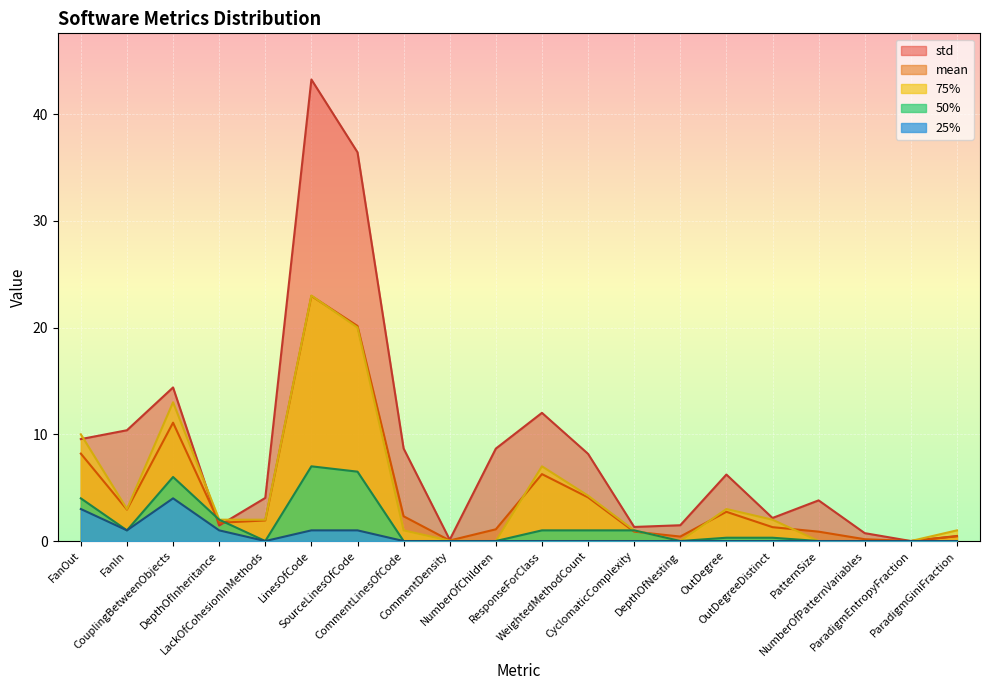

Reading right to left, what are all the values shown in this chart?

mean: ParadigmGiniFraction=0.4	ParadigmEntropyFraction=0.0	NumberOfPatternVariables=0.2	PatternSize=0.9	OutDegreeDistinct=1.3	OutDegree=2.7	DepthOfNesting=0.4	CyclomaticComplexity=0.9	WeightedMethodCount=4.1	ResponseForClass=6.3	NumberOfChildren=1.1	CommentDensity=0.1	CommentLinesOfCode=2.3	SourceLinesOfCode=20.1	LinesOfCode=23.0	LackOfCohesionInMethods=1.9	DepthOfInheritance=1.7	CouplingBetweenObjects=11.1	FanIn=3.0	FanOut=8.2
std: ParadigmGiniFraction=0.5	ParadigmEntropyFraction=0.0	NumberOfPatternVariables=0.7	PatternSize=3.8	OutDegreeDistinct=2.2	OutDegree=6.2	DepthOfNesting=1.5	CyclomaticComplexity=1.3	WeightedMethodCount=8.2	ResponseForClass=12.0	NumberOfChildren=8.7	CommentDensity=0.1	CommentLinesOfCode=8.7	SourceLinesOfCode=36.4	LinesOfCode=43.2	LackOfCohesionInMethods=4.0	DepthOfInheritance=1.4	CouplingBetweenObjects=14.4	FanIn=10.4	FanOut=9.6
75%: ParadigmGiniFraction=1.0	ParadigmEntropyFraction=0.0	NumberOfPatternVariables=0.0	PatternSize=0.0	OutDegreeDistinct=2.0	OutDegree=3.0	DepthOfNesting=0.0	CyclomaticComplexity=1.0	WeightedMethodCount=4.2	ResponseForClass=7.0	NumberOfChildren=0.0	CommentDensity=0.0	CommentLinesOfCode=1.0	SourceLinesOfCode=20.0	LinesOfCode=23.0	LackOfCohesionInMethods=2.0	DepthOfInheritance=2.0	CouplingBetweenObjects=13.0	FanIn=3.0	FanOut=10.0
50%: ParadigmGiniFraction=0.0	ParadigmEntropyFraction=0.0	NumberOfPatternVariables=0.0	PatternSize=0.0	OutDegreeDistinct=0.3	OutDegree=0.3	DepthOfNesting=0.0	CyclomaticComplexity=1.0	WeightedMethodCount=1.0	ResponseForClass=1.0	NumberOfChildren=0.0	CommentDensity=0.0	CommentLinesOfCode=0.0	SourceLinesOfCode=6.5	LinesOfCode=7.0	LackOfCohesionInMethods=0.0	DepthOfInheritance=2.0	CouplingBetweenObjects=6.0	FanIn=1.0	FanOut=4.0
25%: ParadigmGiniFraction=0.0	ParadigmEntropyFraction=0.0	NumberOfPatternVariables=0.0	PatternSize=0.0	OutDegreeDistinct=0.0	OutDegree=0.0	DepthOfNesting=0.0	CyclomaticComplexity=0.0	WeightedMethodCount=0.0	ResponseForClass=0.0	NumberOfChildren=0.0	CommentDensity=0.0	CommentLinesOfCode=0.0	SourceLinesOfCode=1.0	LinesOfCode=1.0	LackOfCohesionInMethods=0.0	DepthOfInheritance=1.0	CouplingBetweenObjects=4.0	FanIn=1.0	FanOut=3.0